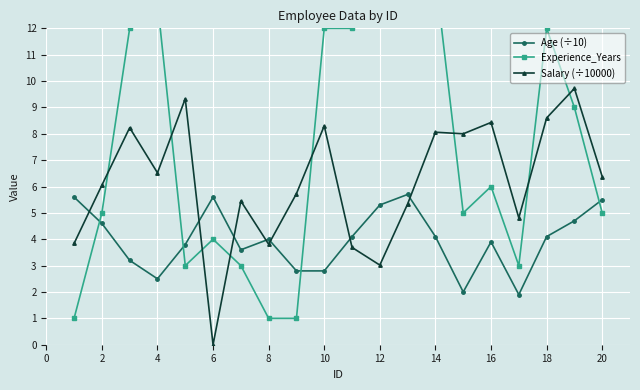

How many times do Age (÷10) and Salary (÷10000) cross each other?

7